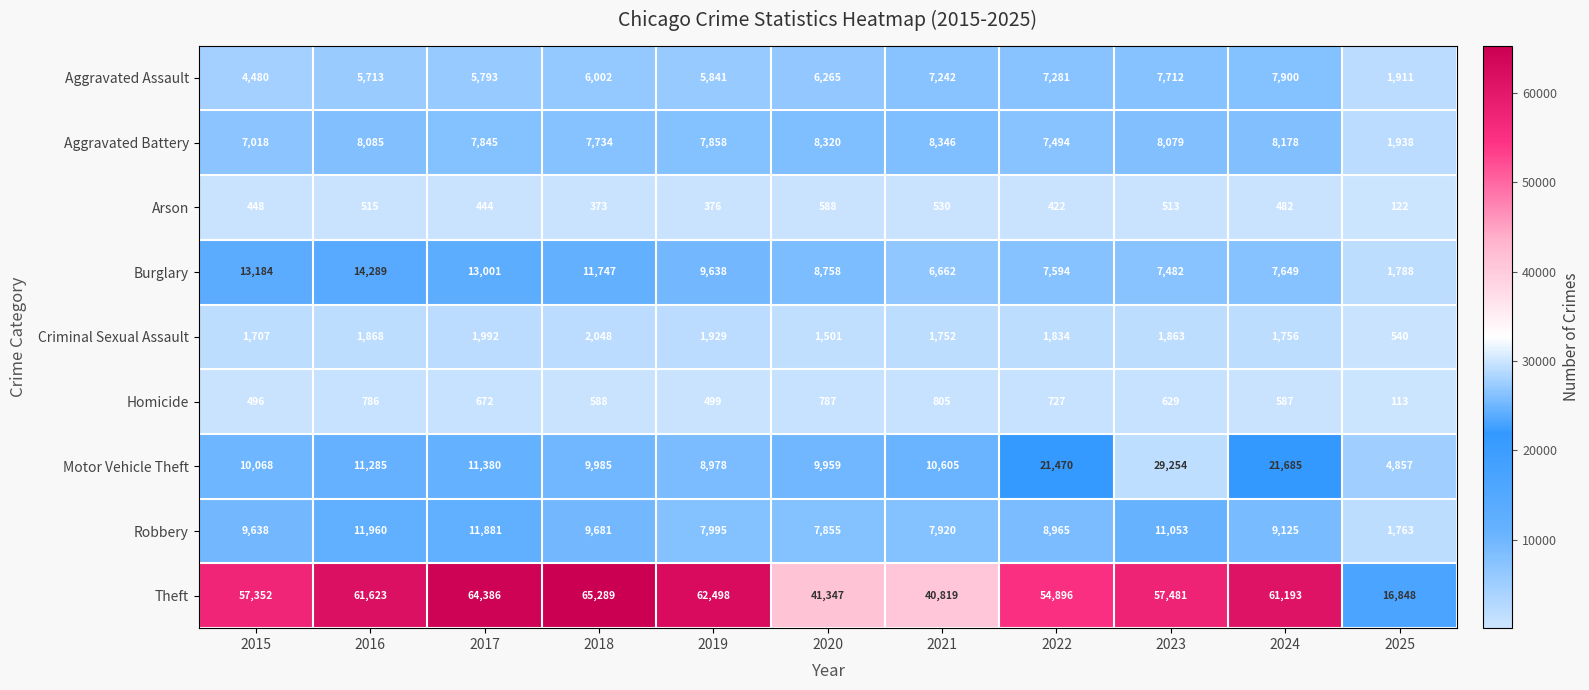

Which series has the widest spread of values?

Theft